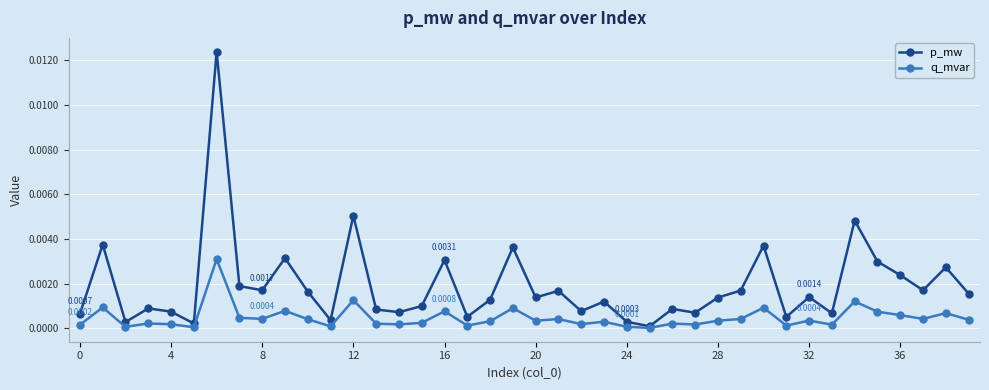

Rank the series by their maximum value, from highest to lowest.

p_mw, q_mvar